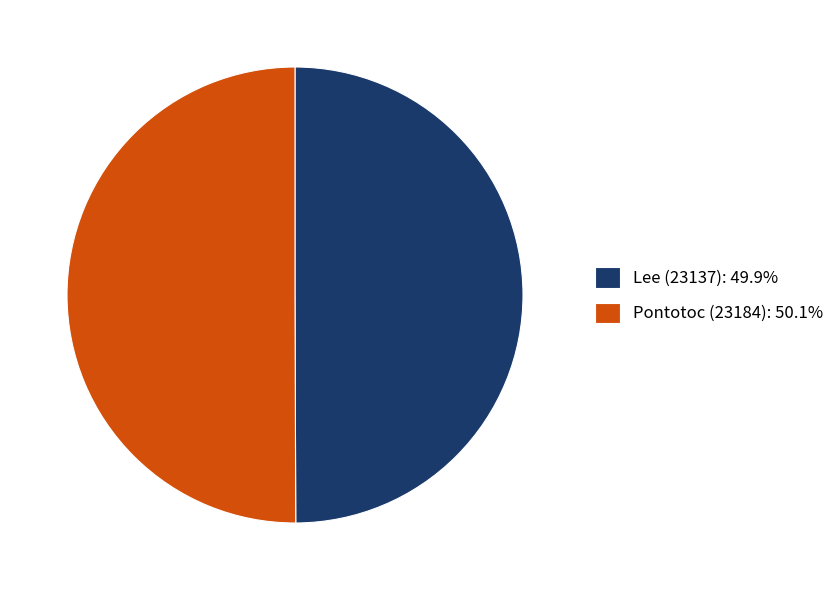

Approximately how many times larger is the value at Lee (23137): 49.9% compared to Pontotoc (23184): 50.1%?

1.0